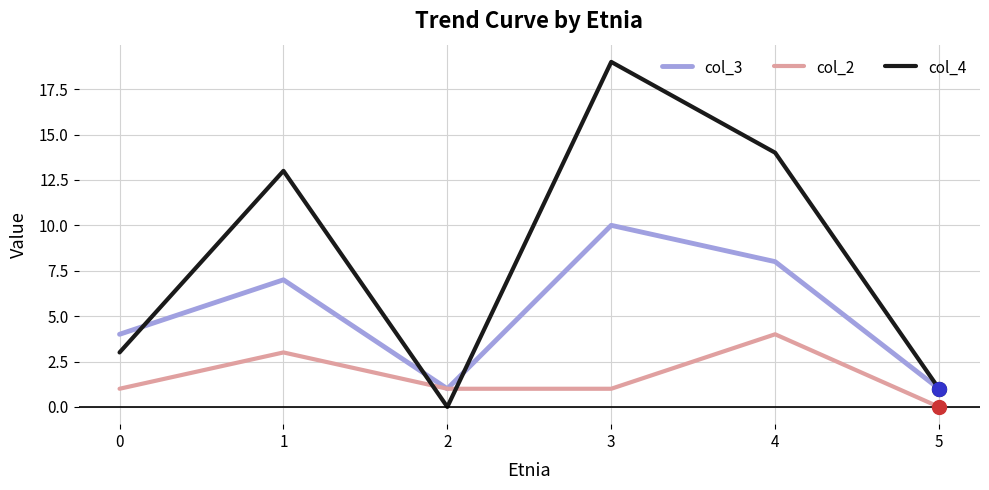

Which series has the largest range (max minus min)?

col_4